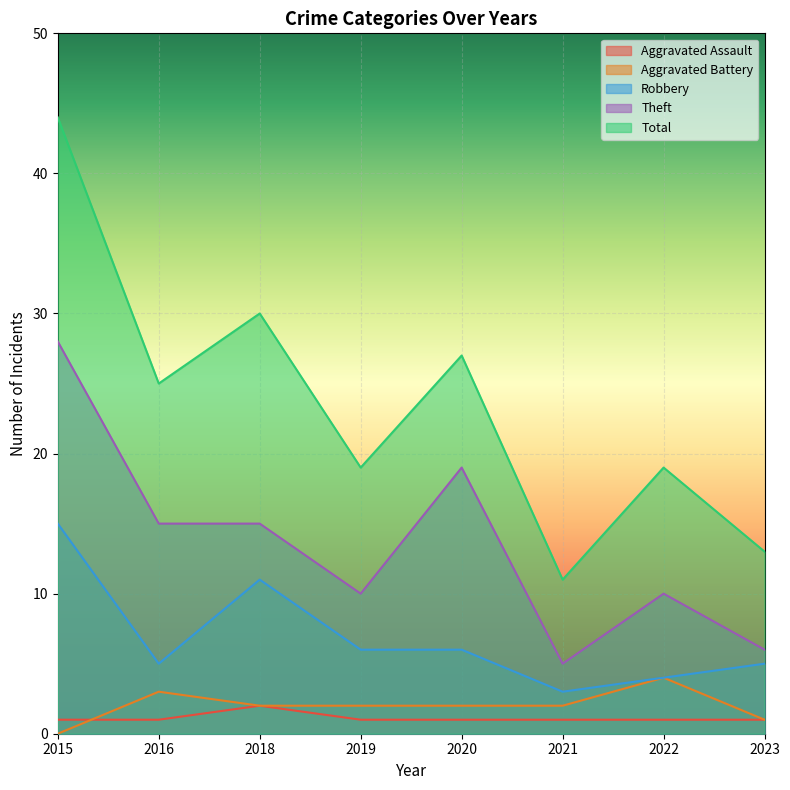

Where is the first local maximum for Theft?

2020